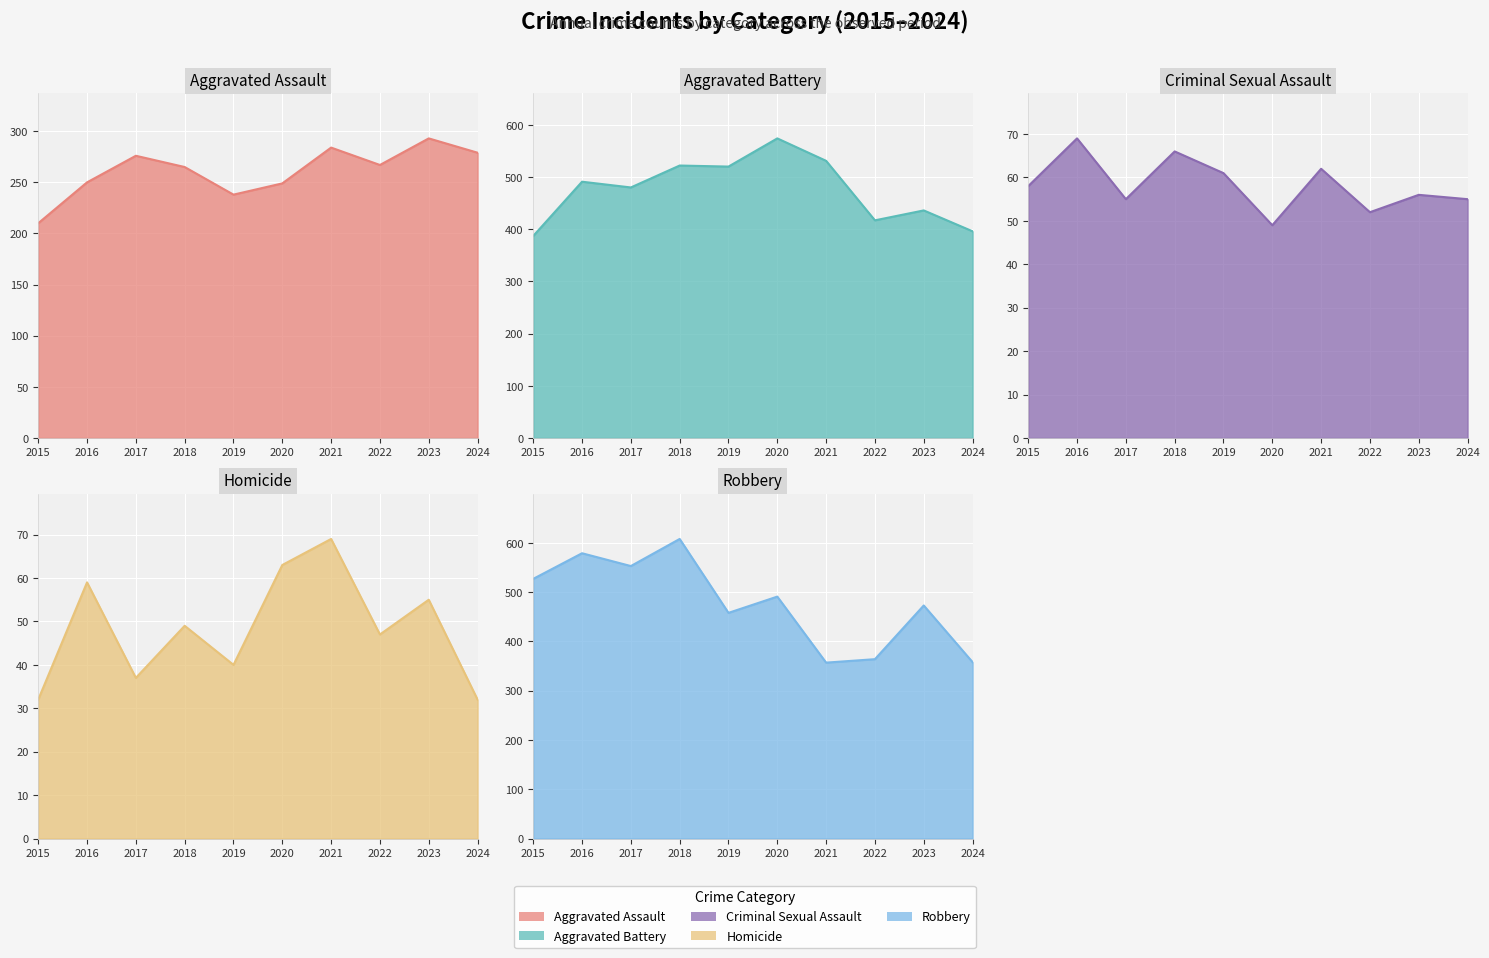

Which series has the largest total across all categories?

Robbery